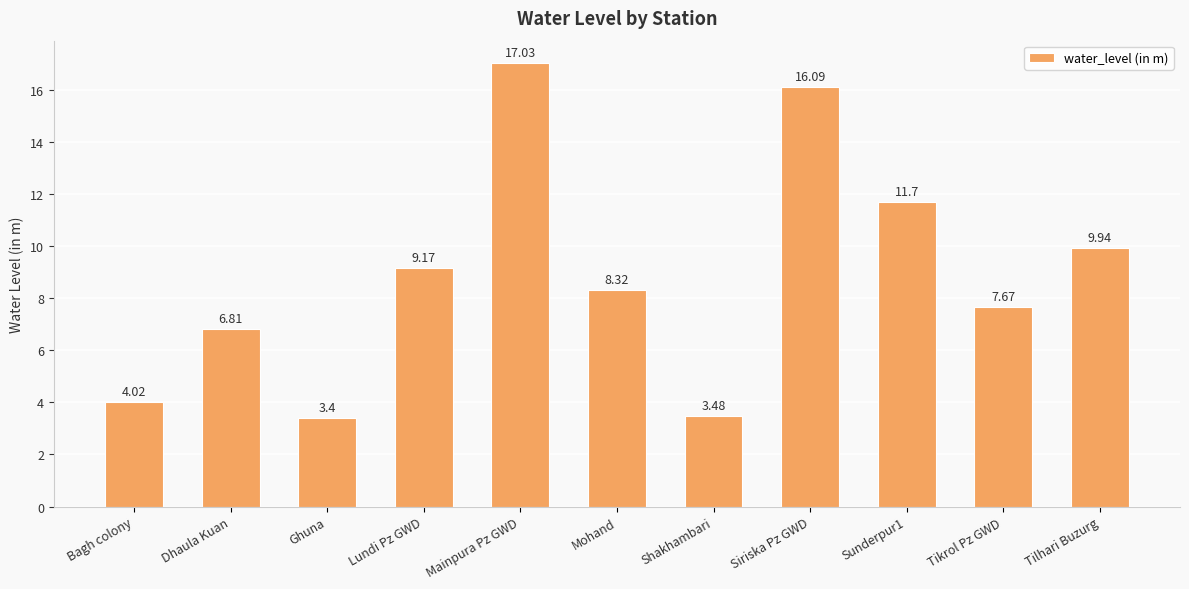

Does the chart contain any negative values?

No